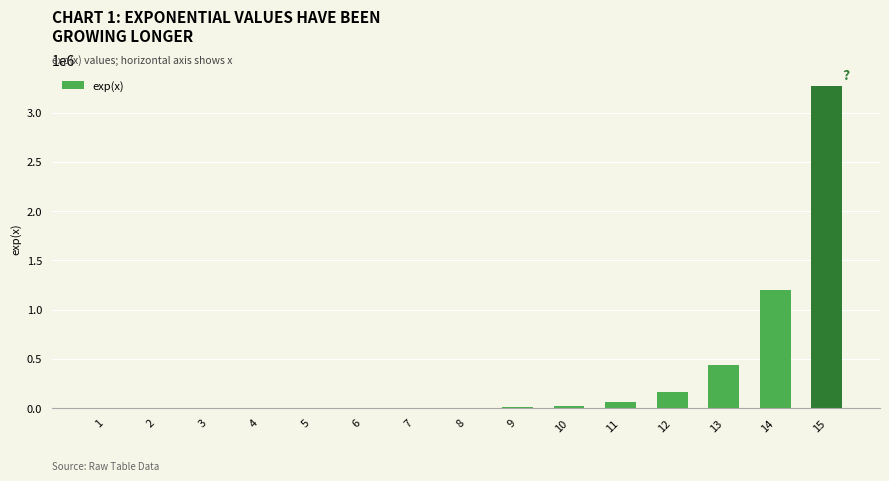

What is the sum of all values?

5171507.8